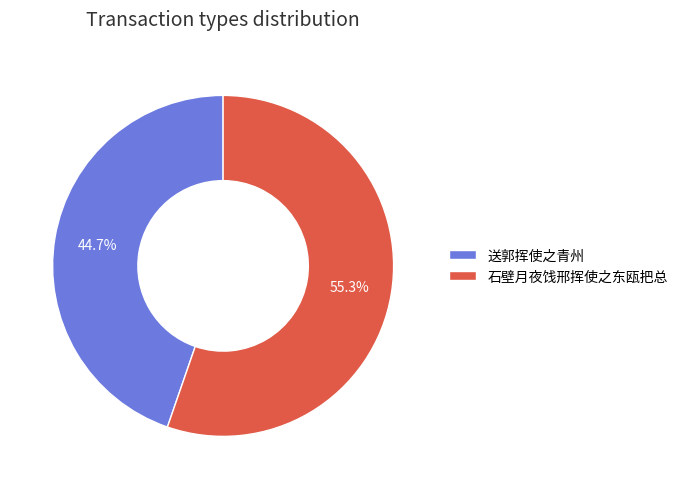

To the nearest percent, what portion does 石壁月夜饯邢挥使之东瓯把总 represent?

55%